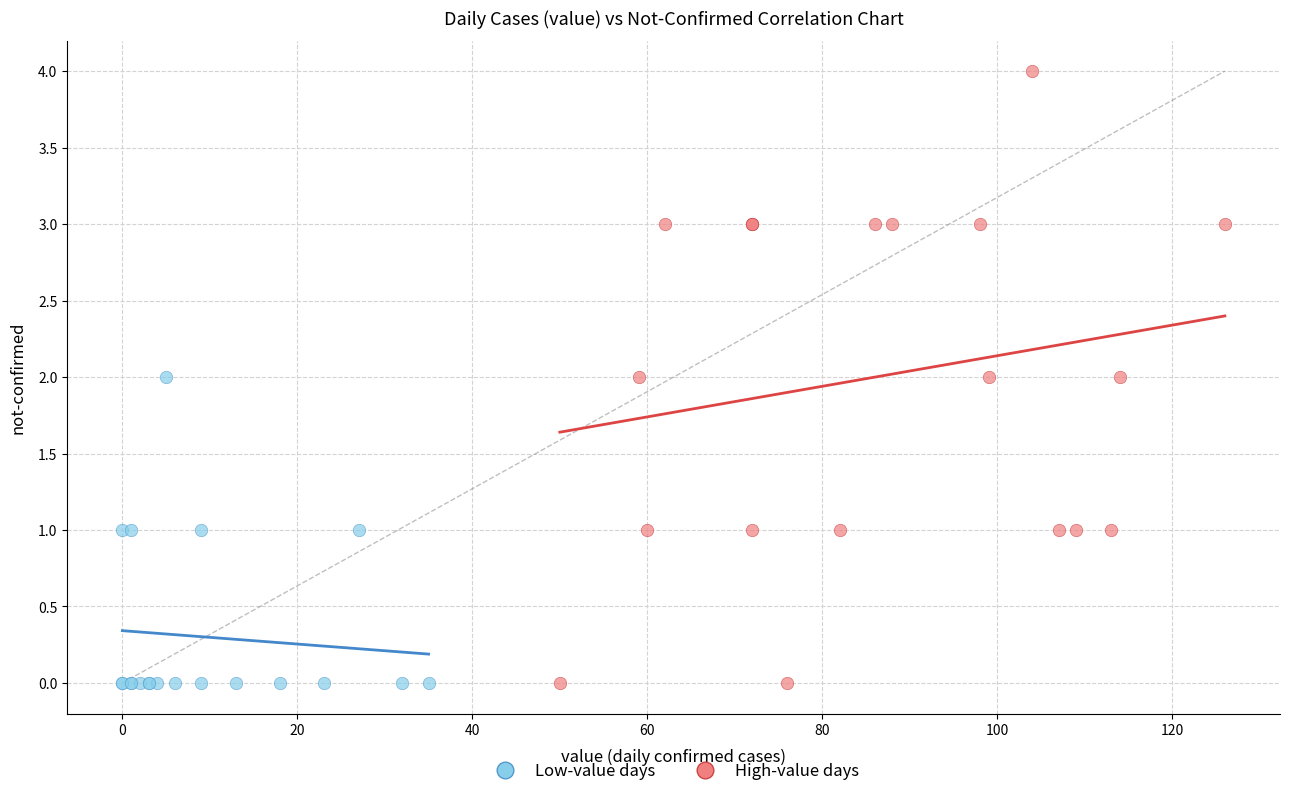

Which series has the largest Y range (max minus min)?

High-value days